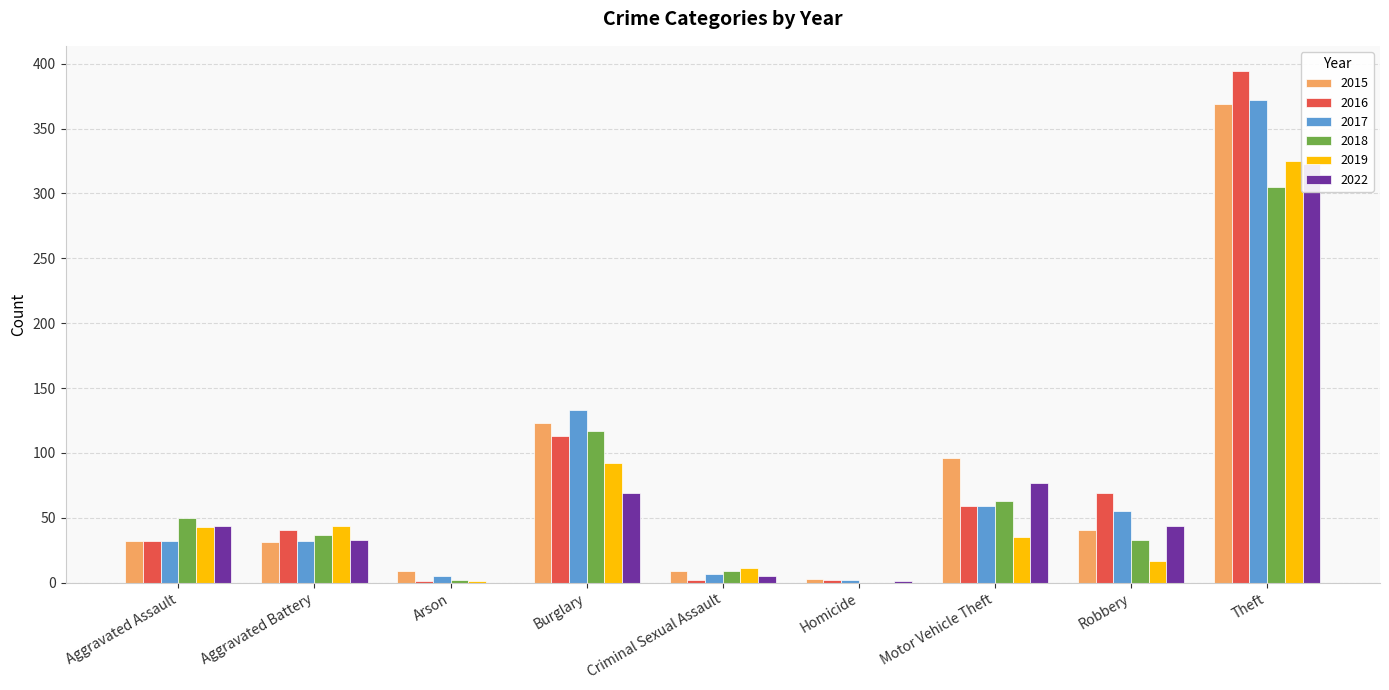

What is the total value across all series at Burglary?

647